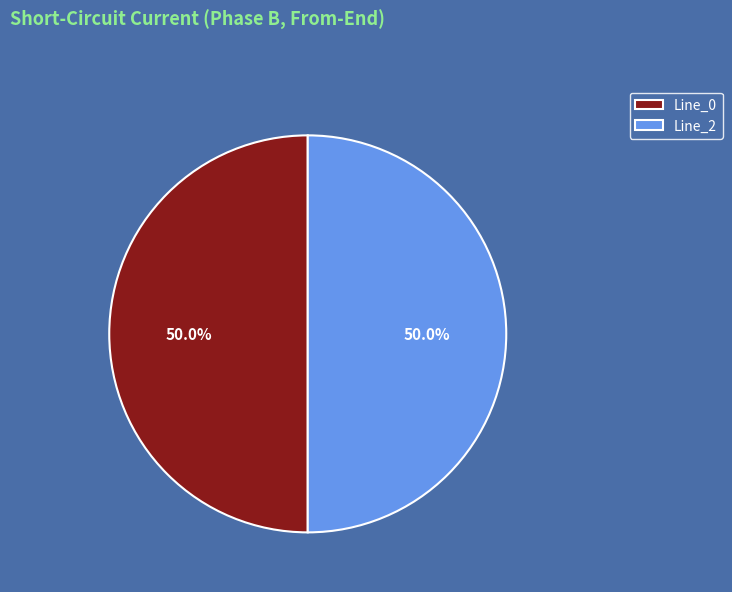

To the nearest percent, what portion does Line_0 represent?

50%